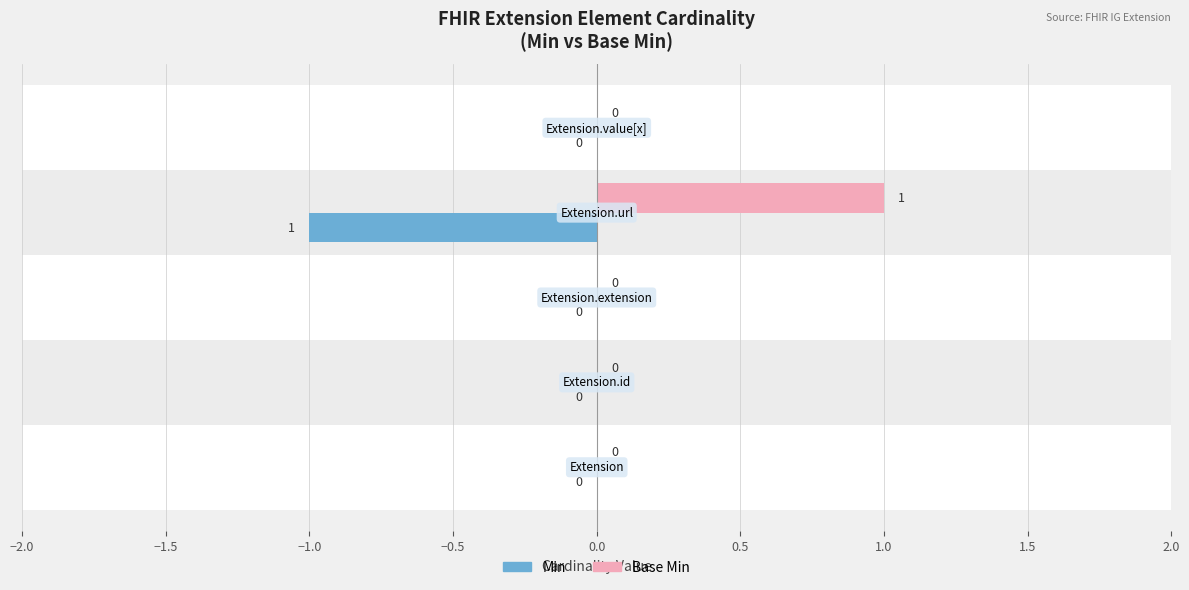

Rank the series at −1.0 from highest to lowest value.

Min, Base Min